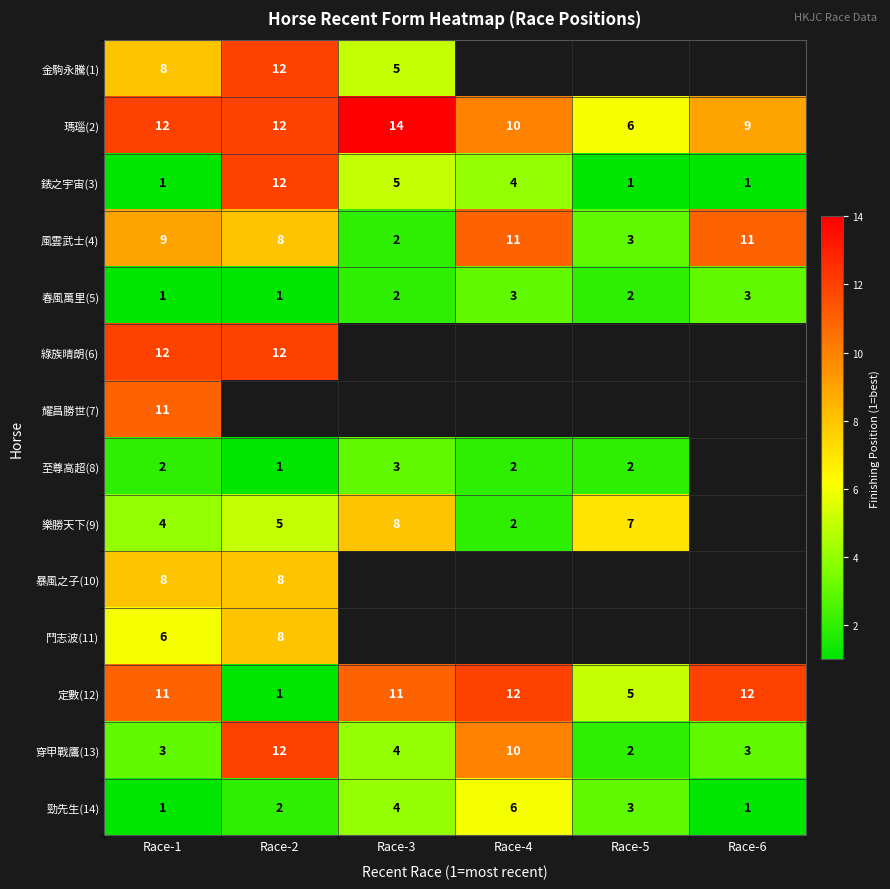

Where is 瑪瑙(2) nearest to the value 10?

Race-4